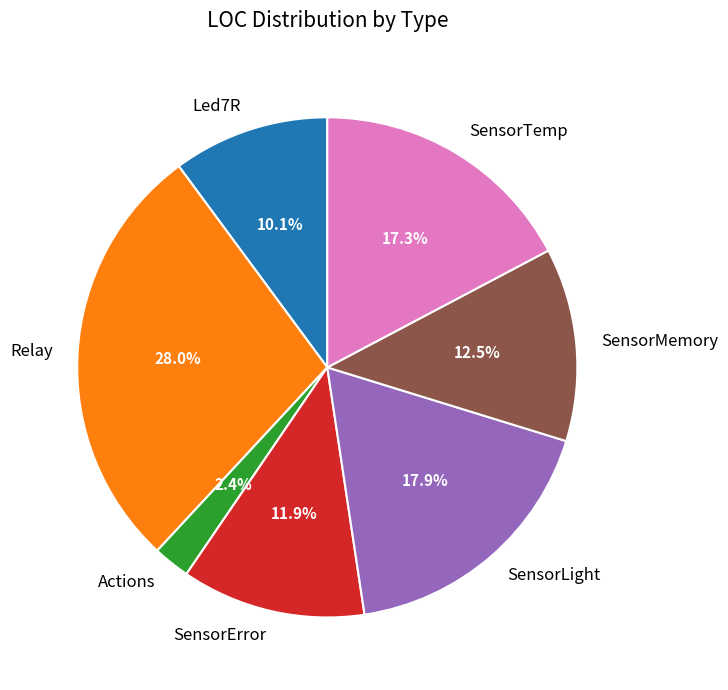

How many segments does this pie chart have?

7